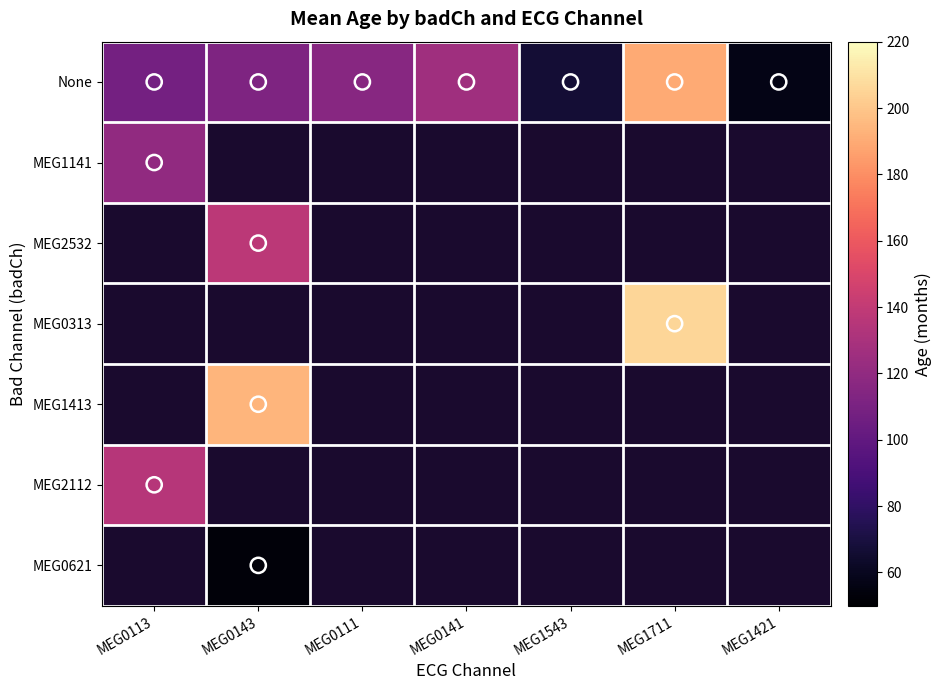

Is the value of MEG0313 at MEG0111 greater than the value of MEG0621 at MEG1711?

No